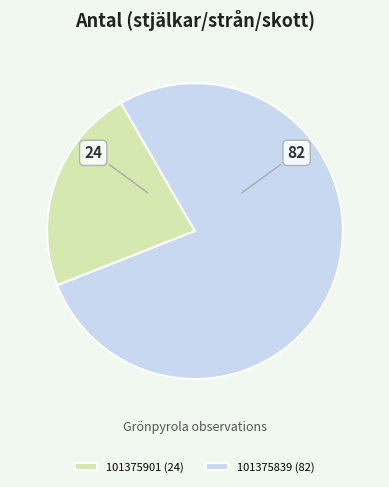

Do 101375901 (24) and 101375839 (82) together represent more than half of the pie?

Yes